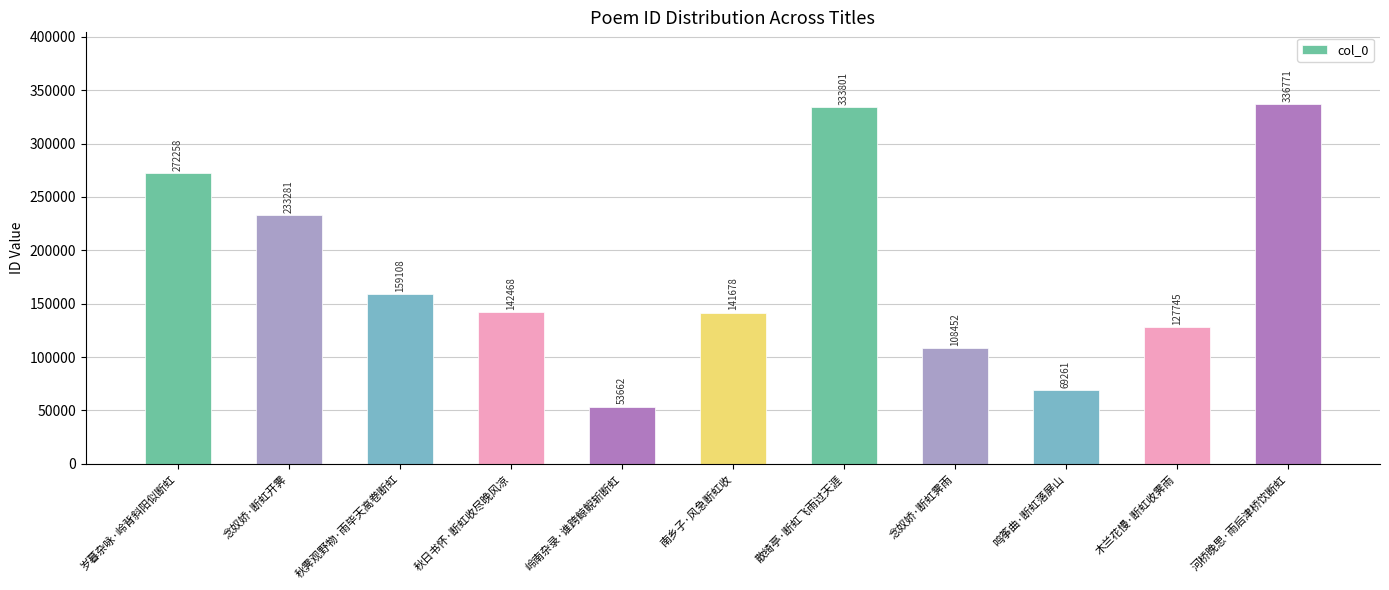

Reading right to left, transcribe all the data shown in this chart.

336771	127745	69261	108452	333801	141678	53662	142468	159108	233281	272258